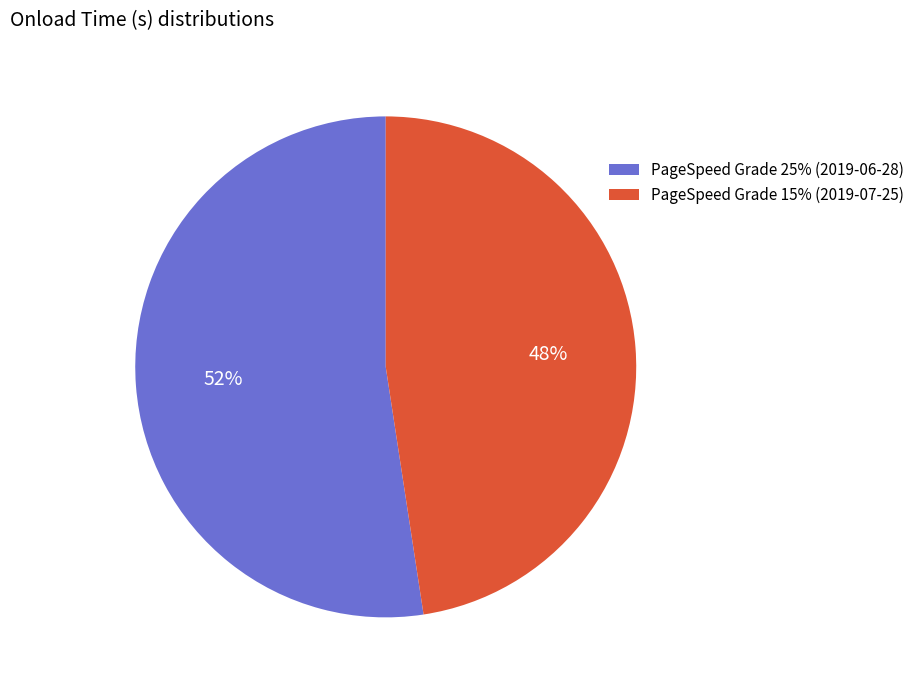

Count the number of slices in the pie.

2